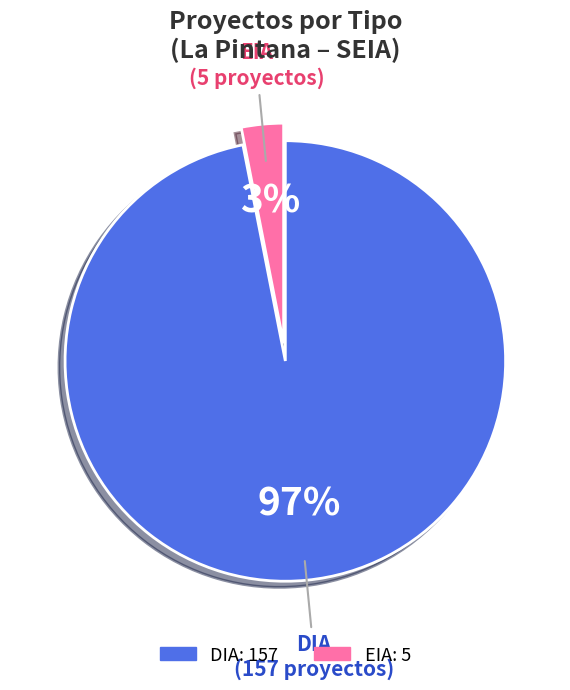

Is the sum of EIA and DIA greater than half?

Yes